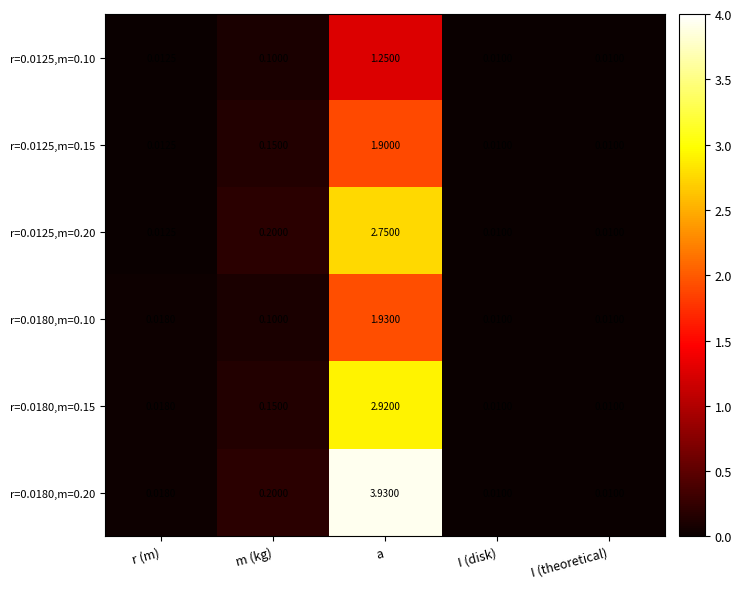

Is the value of r=0.0125,m=0.15 at I (theoretical) greater than the value of r=0.0180,m=0.20 at r (m)?

No